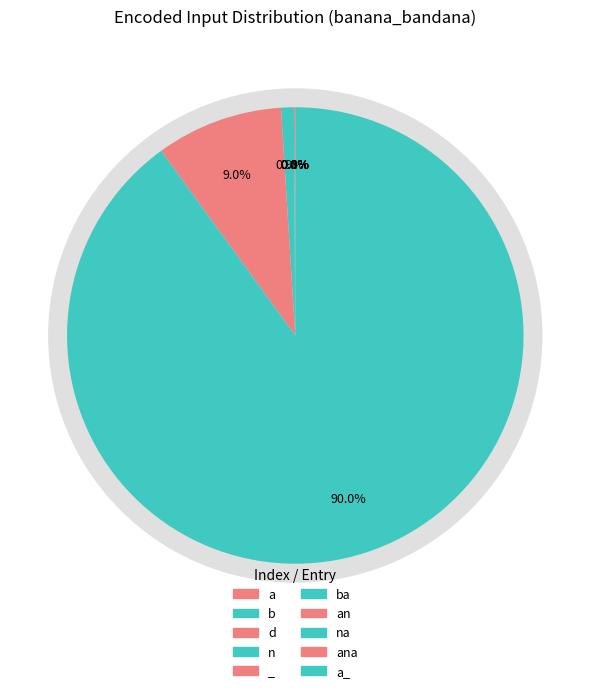

How many slices are in this pie chart?

10